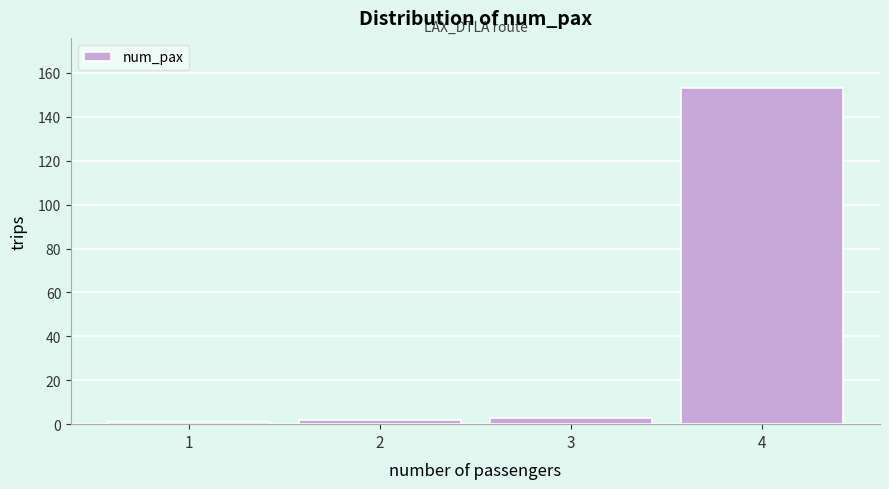

Reading left to right, list all the values displayed in this chart.

1=1	2=2	3=3	4=153